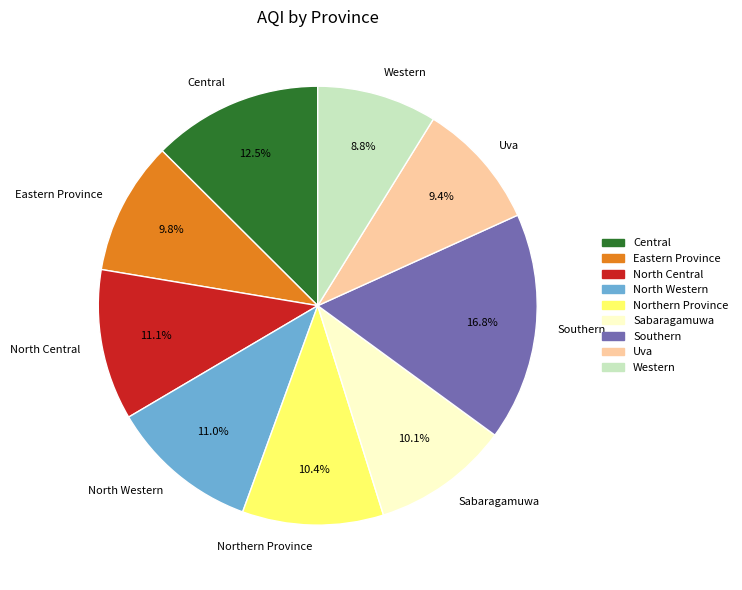

Does any single category account for the majority?

No